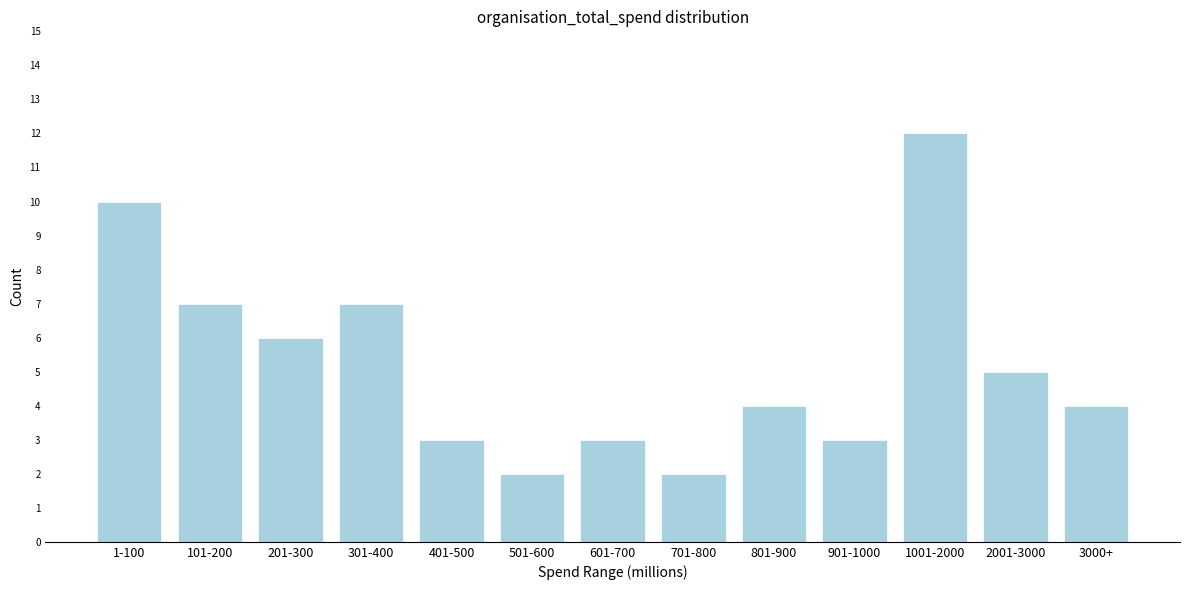

Reading left to right, extract all data points from this chart.

10	7	6	7	3	2	3	2	4	3	12	5	4